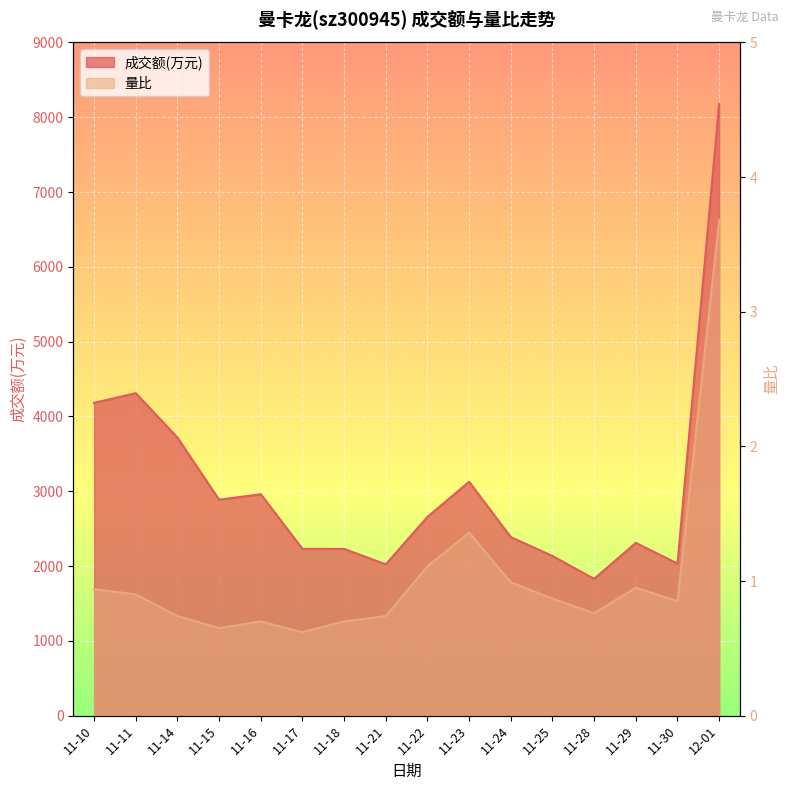

What is the label of the 14th point from the right?

11-14